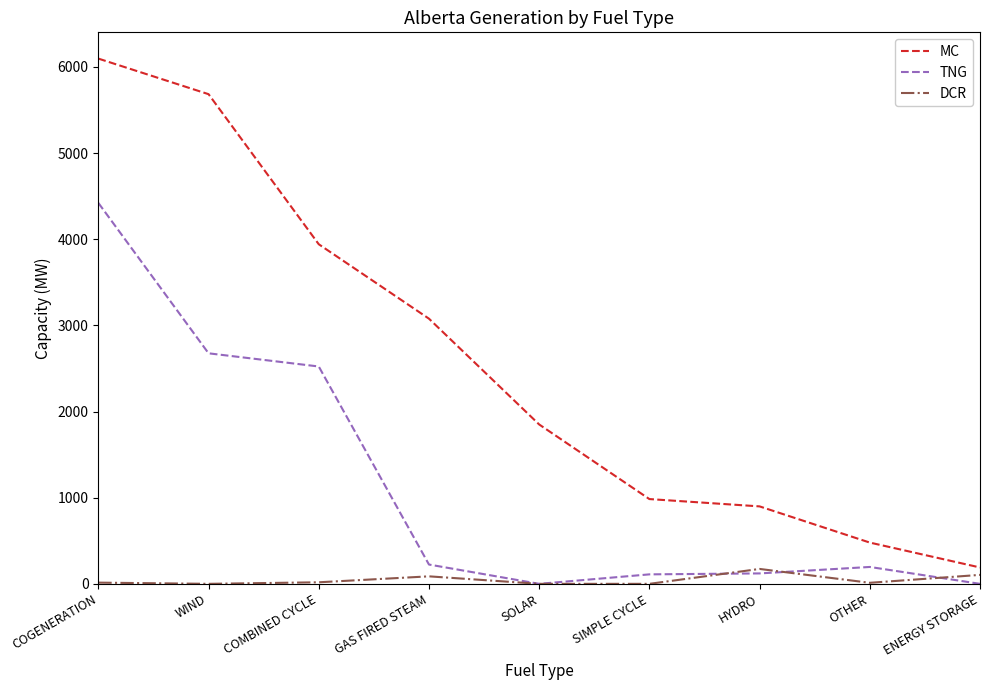

What value does the DCR series have at ENERGY STORAGE?

104